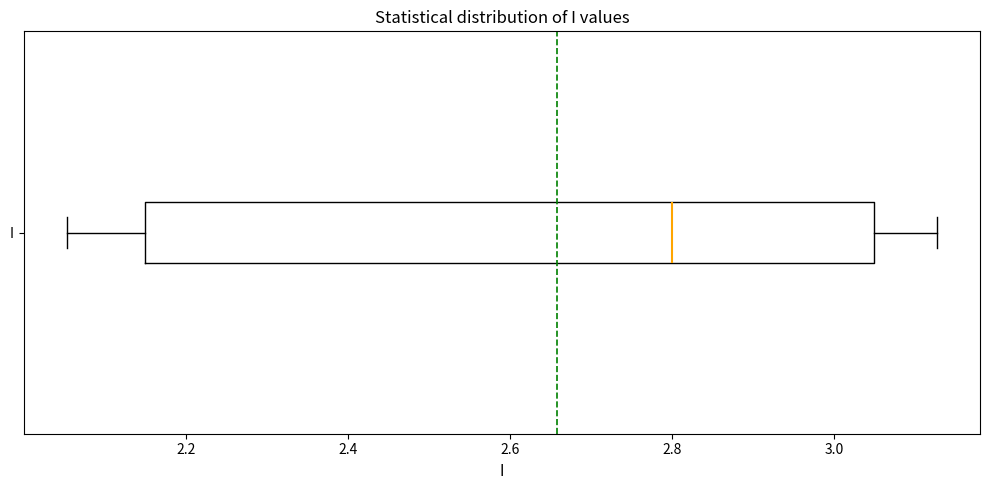

Read this box plot against the x-axis: the position of the median line, the range covered by the box, and the ends of both whiskers. The values are not printed on the chart, so give them approximately, as read against the axis.

median 2.80, box 2.16 to 3.06, whiskers 2.06 to 3.12